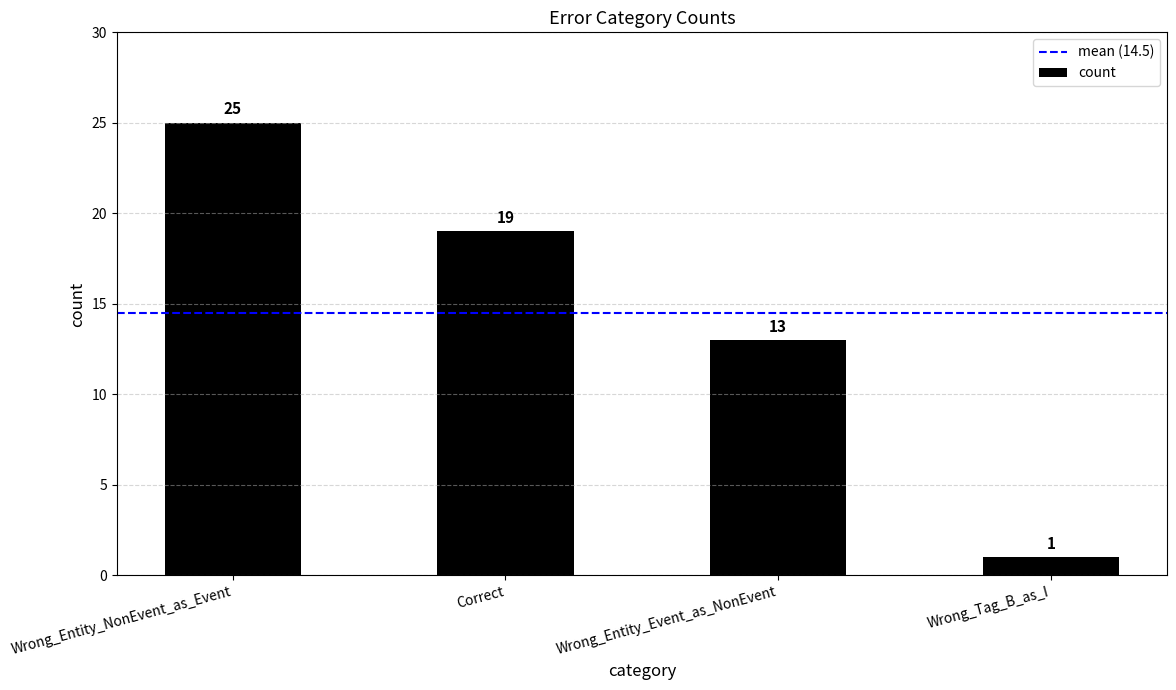

How many categories are shown in the chart?

4